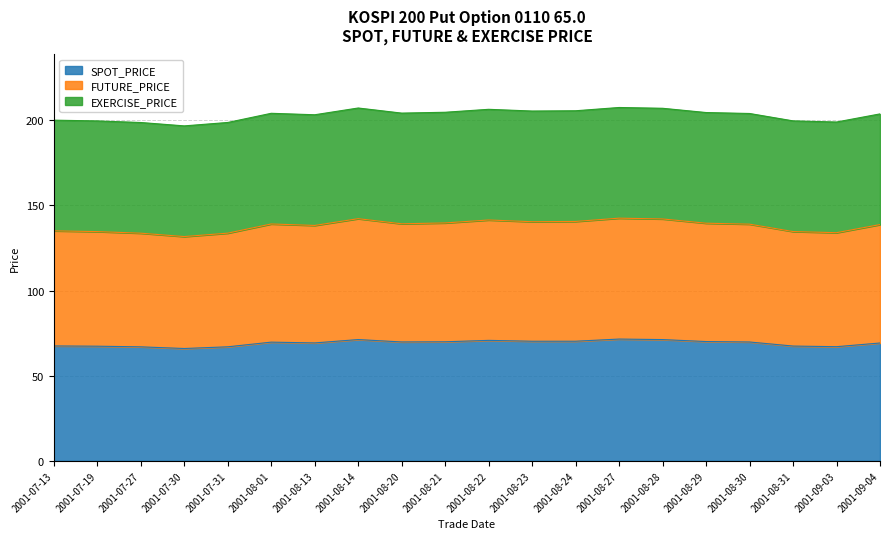

What is the total value across all series at 2001-08-28?

207.1